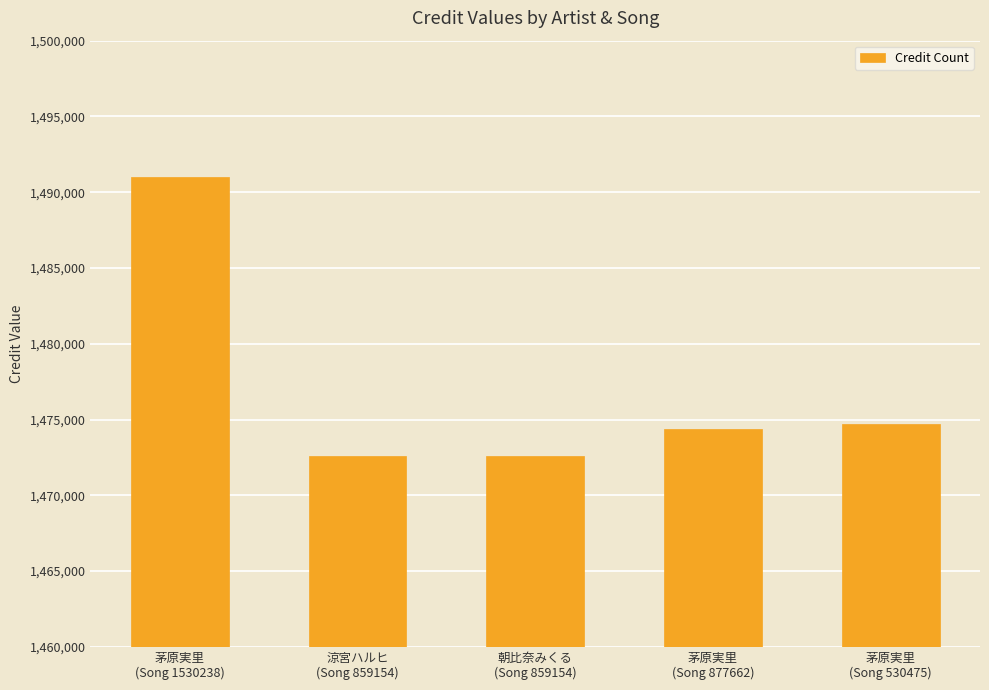

Is it true that the value at 茅原実里
(Song 530475) is 1474715?

True